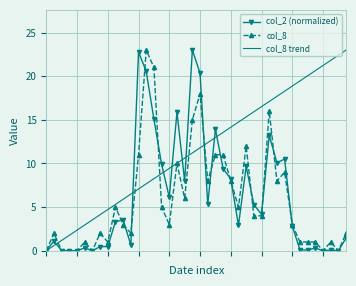

What is the average value of the col_2 (normalized) series?

6.2